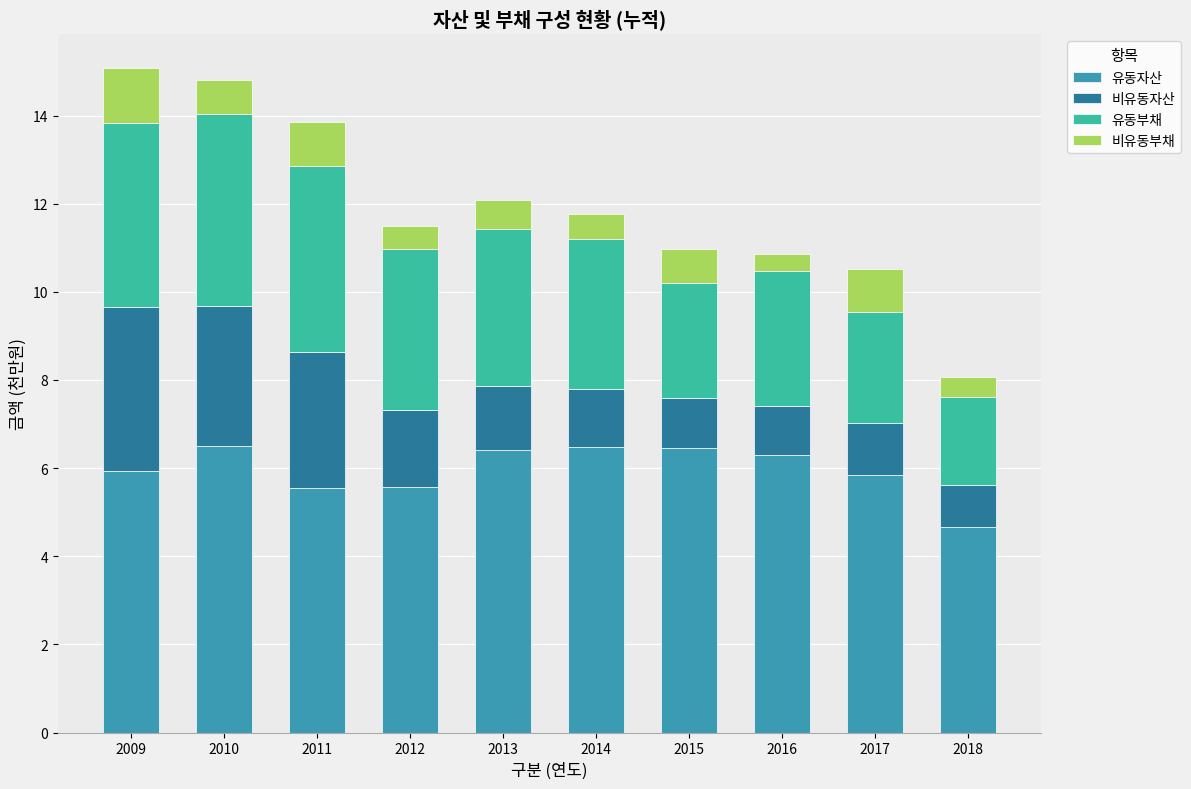

What is the maximum value for 유동자산?

6.5